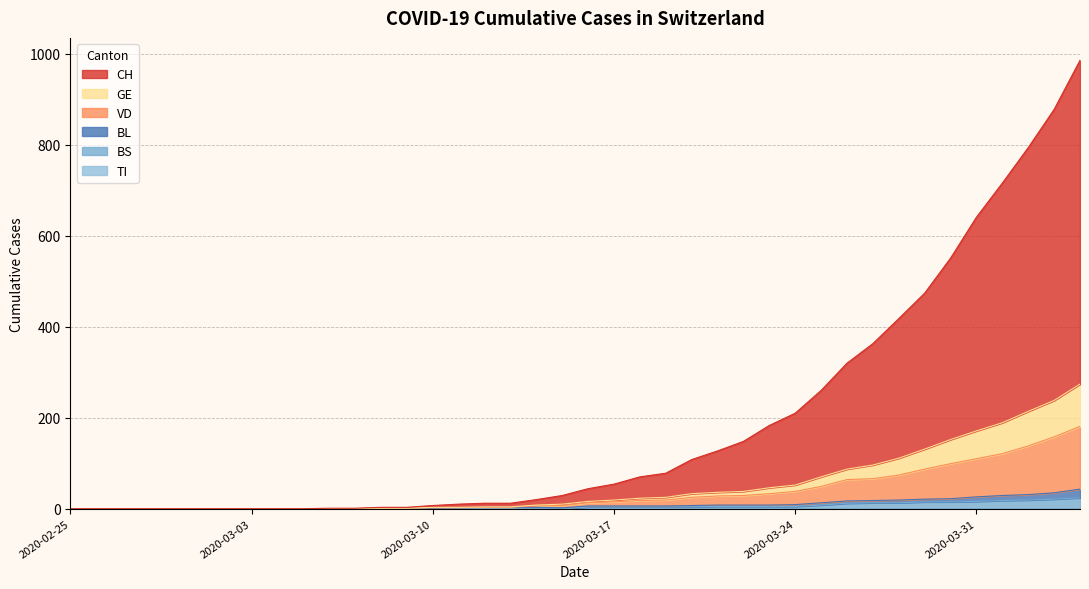

What position from the right is 2020-03-21?

15